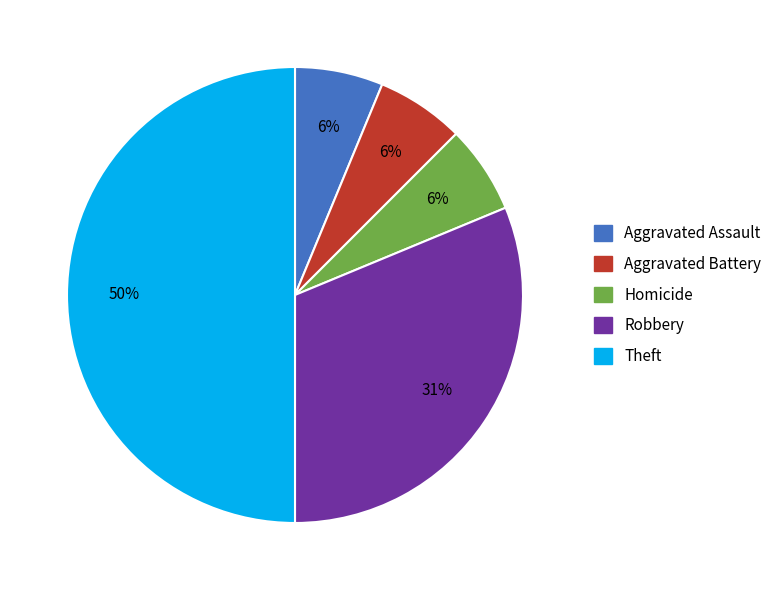

Which has a higher value, Theft or Aggravated Battery?

Theft